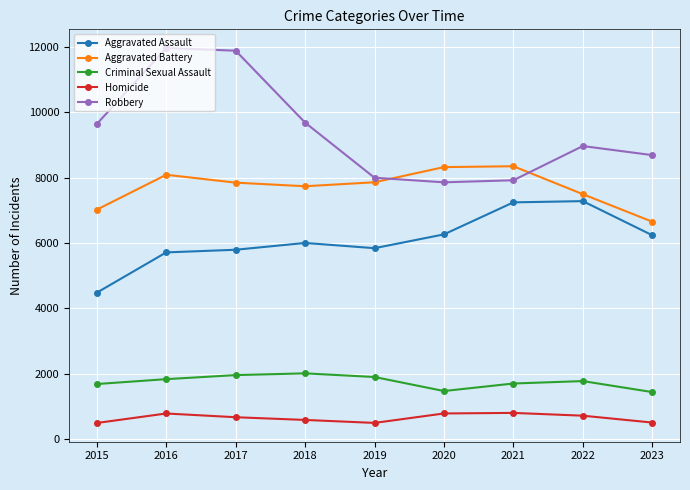

What is the value of the Homicide point at the 8th from the left?

719